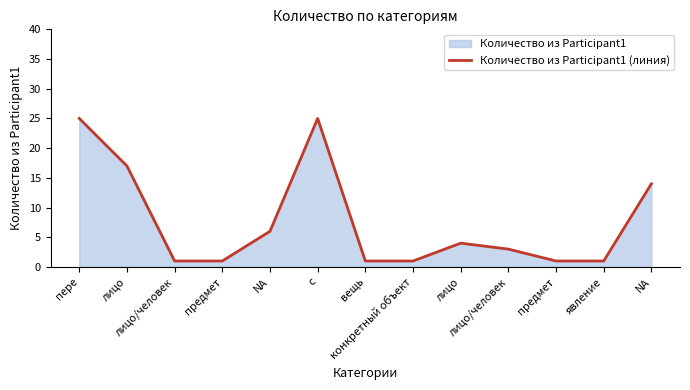

At which label is the value closest to 13?

NA